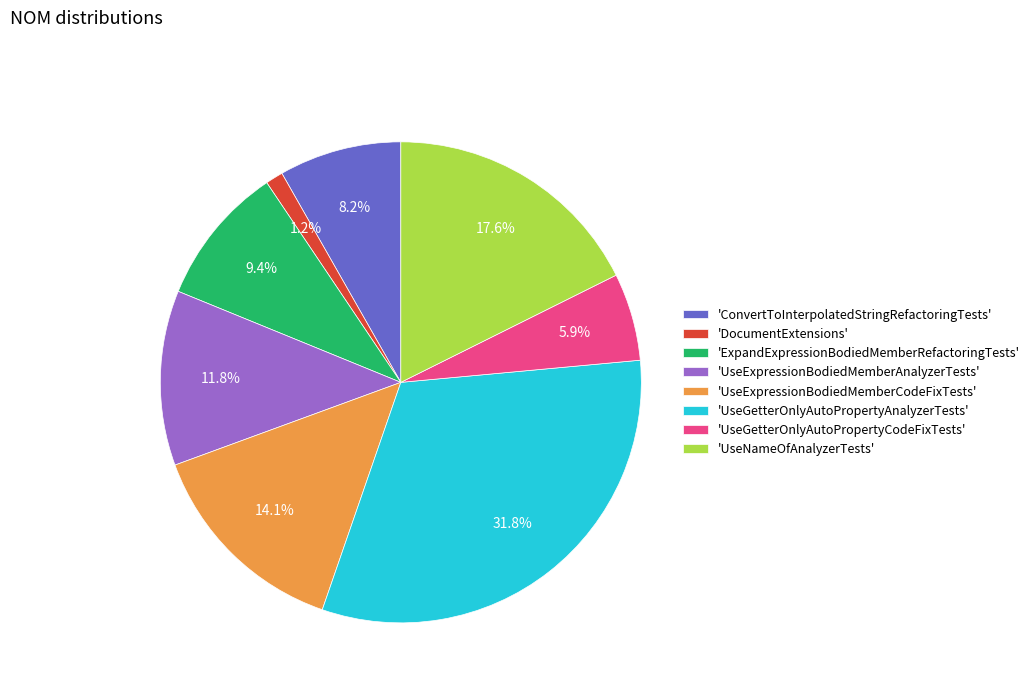

To the nearest percent, what is the average slice percentage?

12%